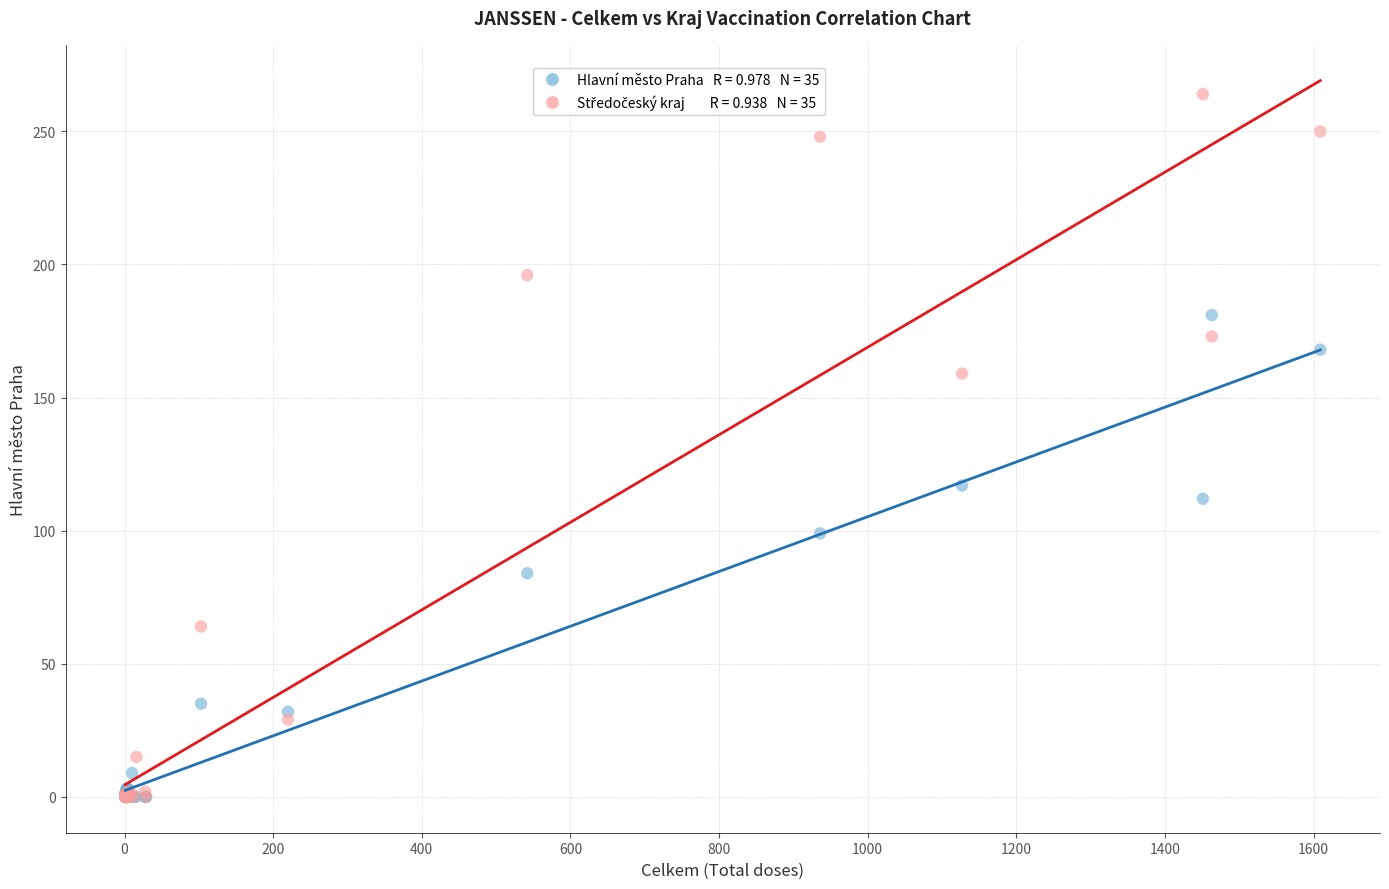

Across all series, what Y value is closest to 132?

117